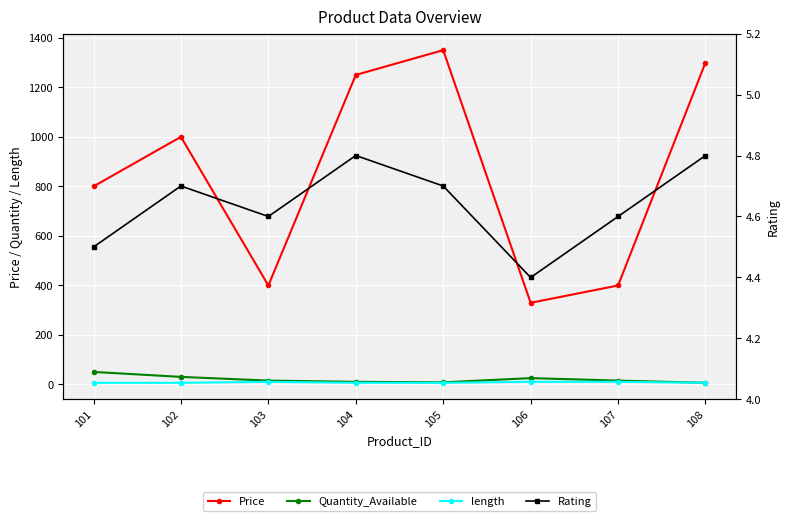

Reading right to left, what are all the values shown in this chart?

Price: 1299.0	399.0	329.0	1349.0	1249.0	399.0	999.0	799.0
Quantity_Available: 6.0	15.0	25.0	8.0	10.0	15.0	30.0	50.0
length: 6.0	10.0	10.0	6.0	6.0	10.0	6.0	6.0
Rating: 4.8	4.6	4.4	4.7	4.8	4.6	4.7	4.5